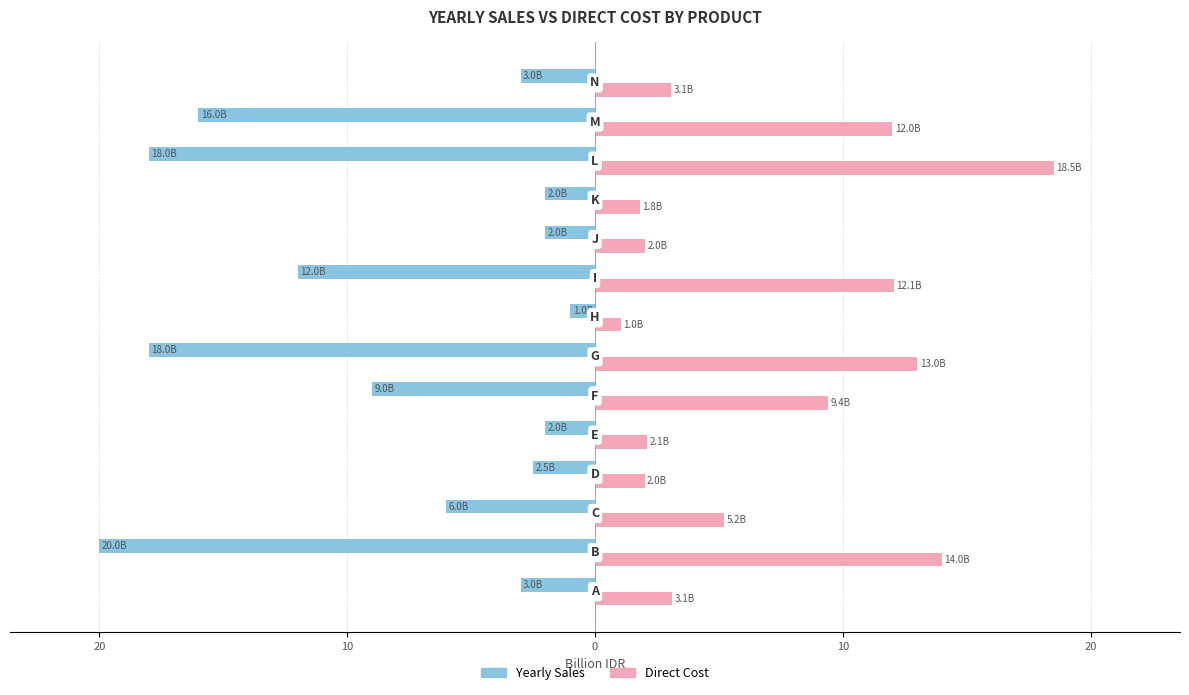

True or false: directCost has a value of 3.1 at 10.

False